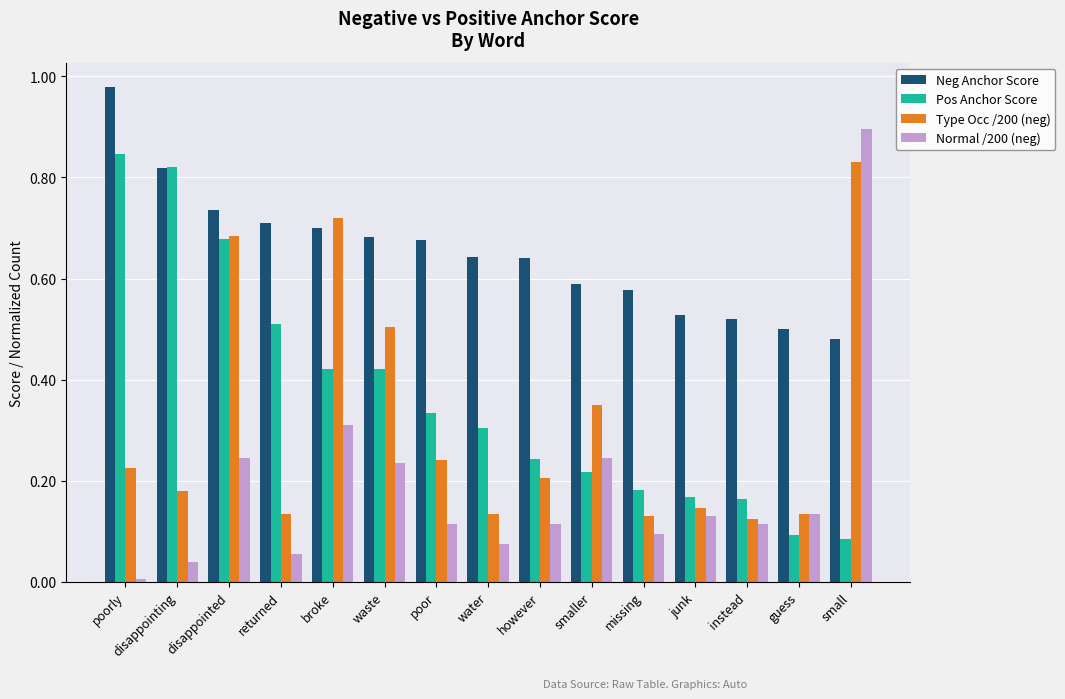

At which category is the sum across all series the highest?

disappointed